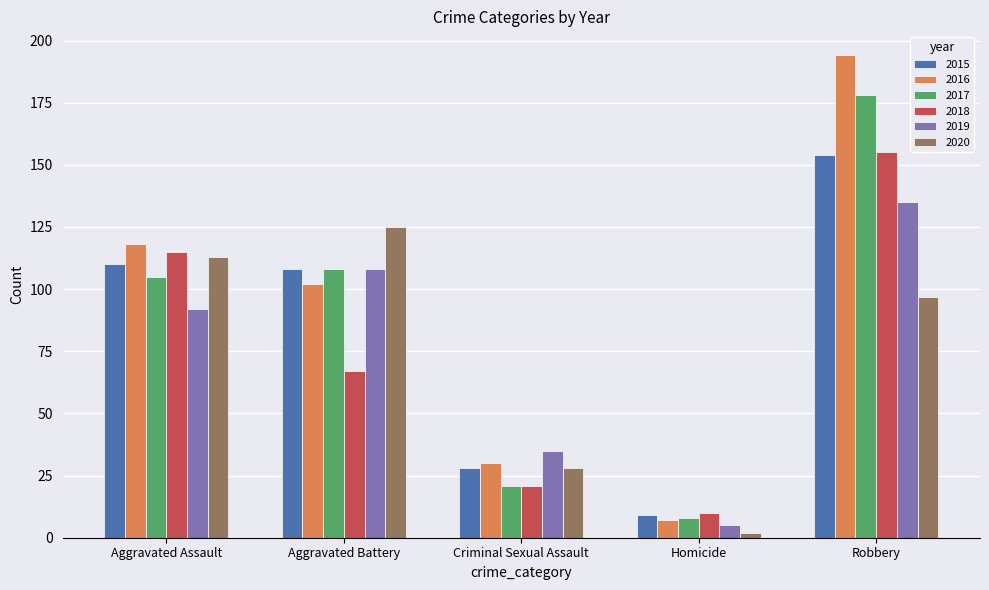

List the labels in order of 2018 value, smallest first.

Homicide, Criminal Sexual Assault, Aggravated Battery, Aggravated Assault, Robbery